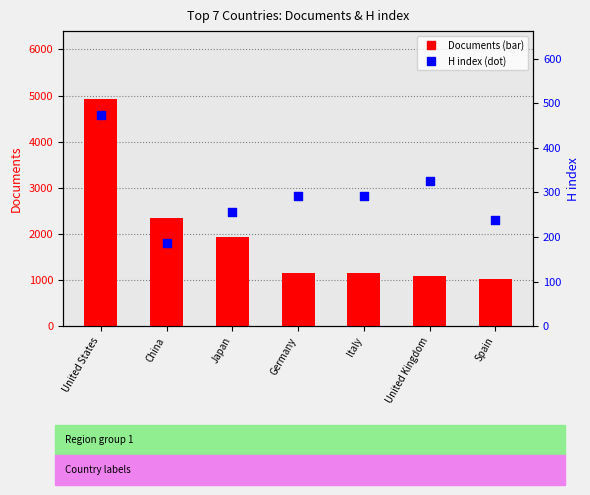

Is the value of H index at China greater than the value of Documents at Japan?

No